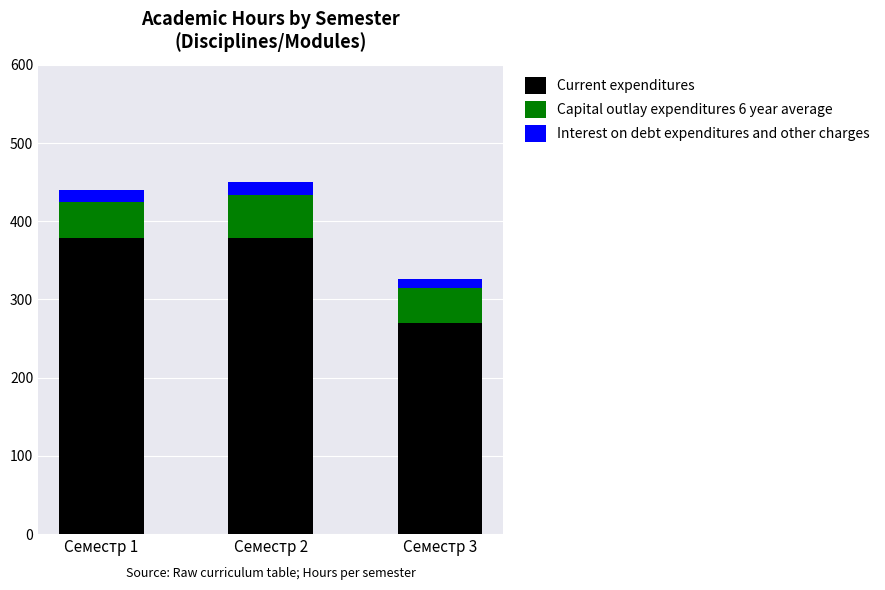

Does the chart contain stacked bars?

Yes